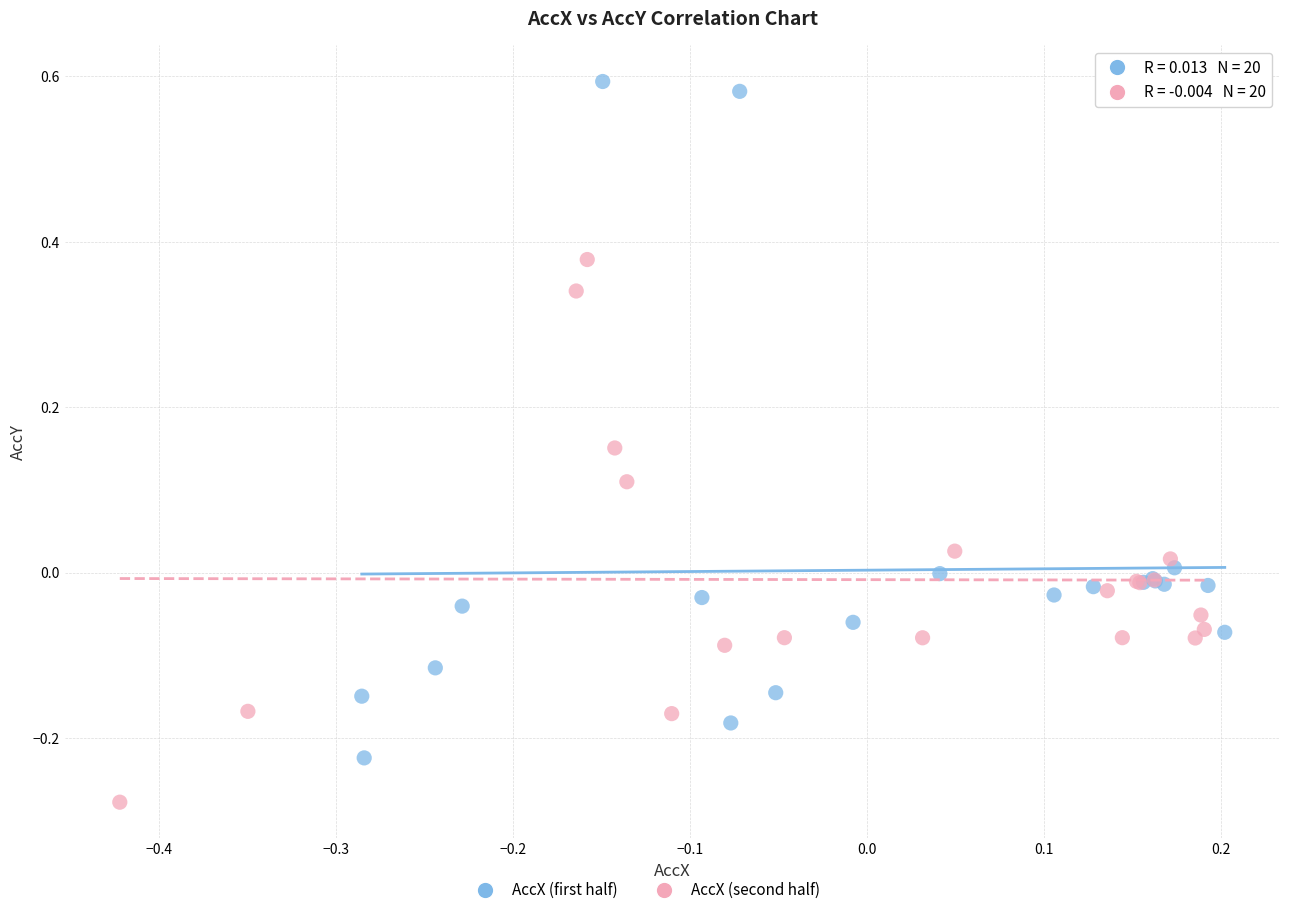

Which series contains the lowest Y value?

AccX (second half)